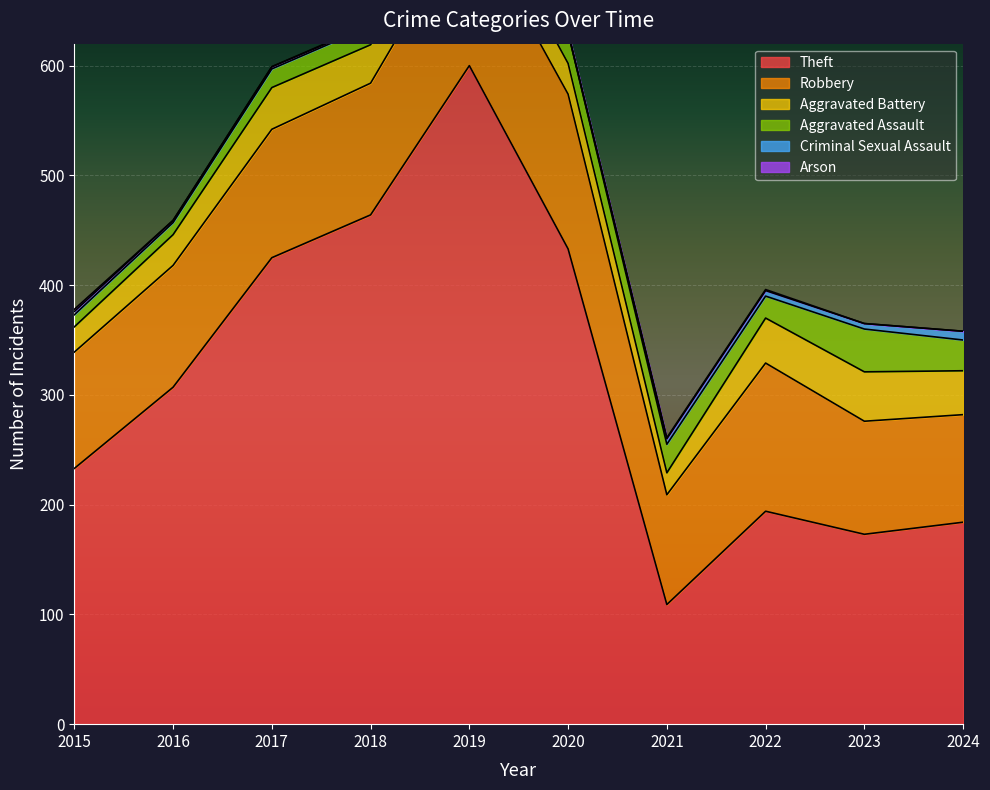

What are all the series names shown in the legend?

Theft, Robbery, Aggravated Battery, Aggravated Assault, Criminal Sexual Assault, Arson